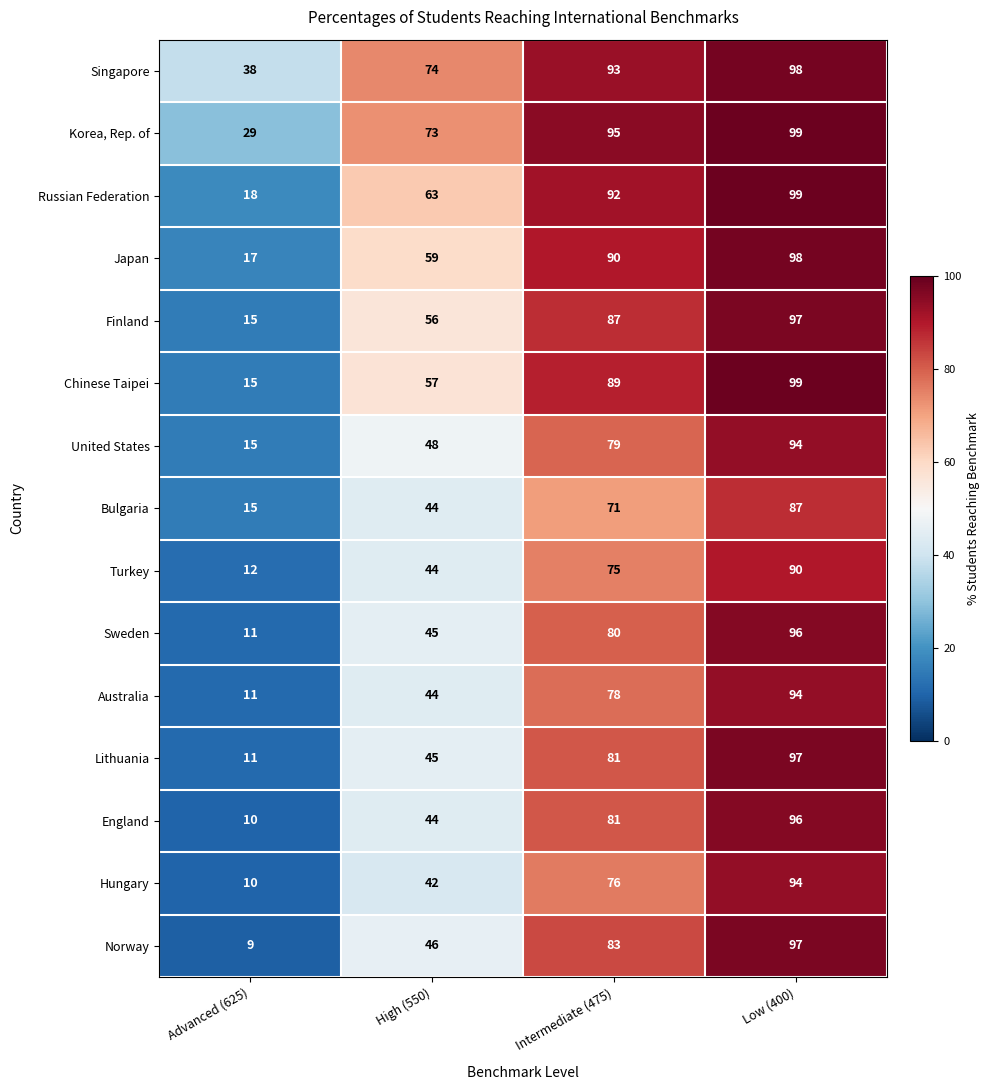

At which category is the sum across all series the highest?

Low (400)